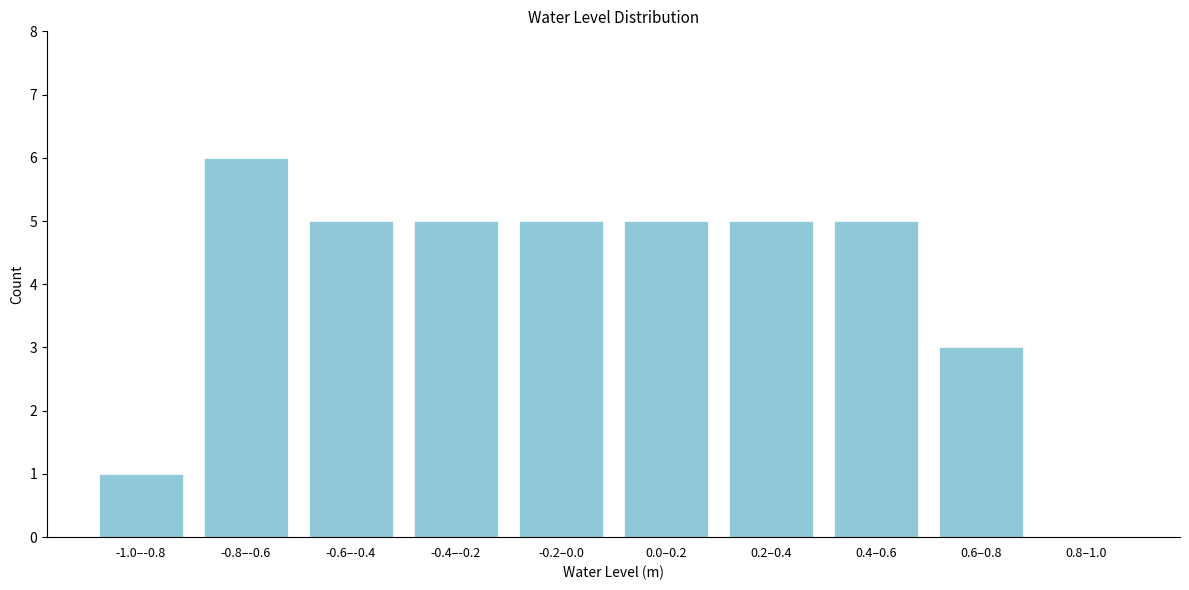

Reading left to right, what are all the values shown in this chart?

-1.0–-0.8=1	-0.8–-0.6=6	-0.6–-0.4=5	-0.4–-0.2=5	-0.2–0.0=5	0.0–0.2=5	0.2–0.4=5	0.4–0.6=5	0.6–0.8=3	0.8–1.0=0